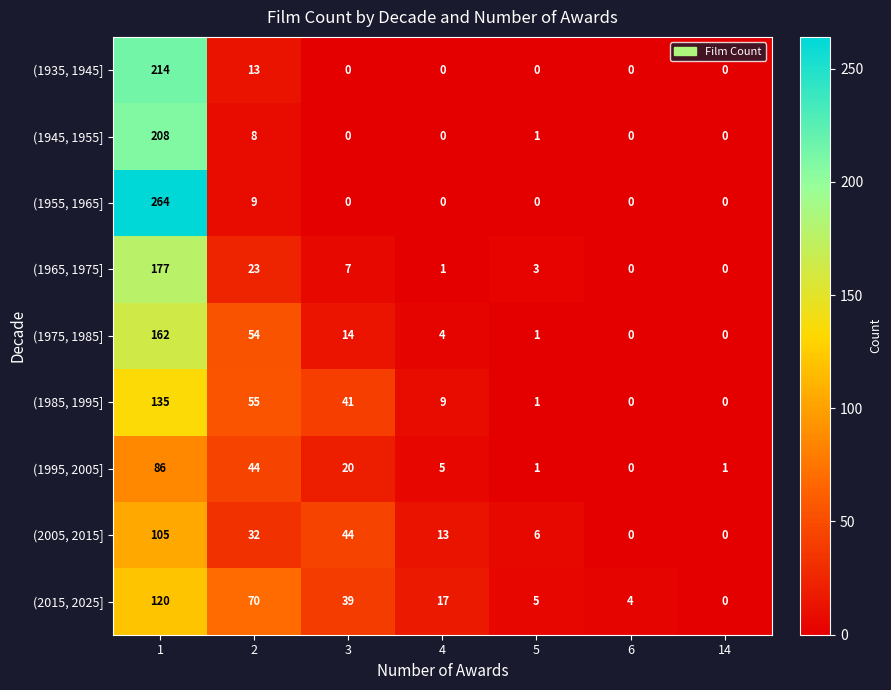

What is the difference between the maximum and second lowest values in the (1945, 1955] series?

208